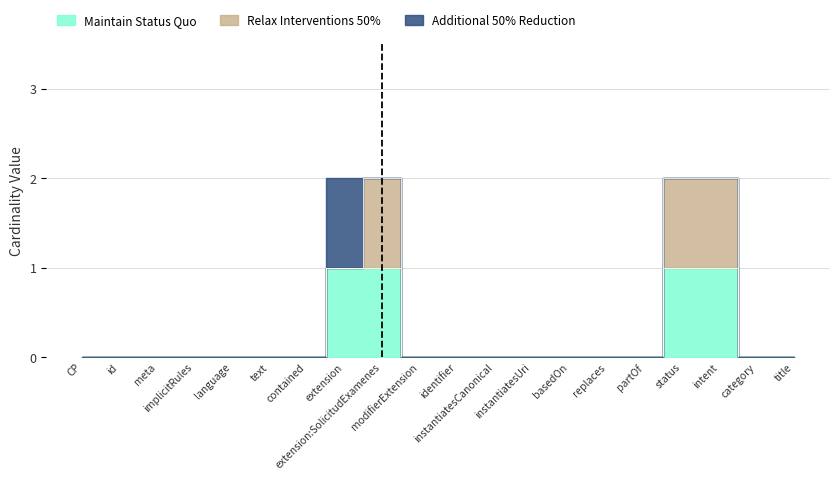

What is the label of the 19th point from the left?

CarePlan.category